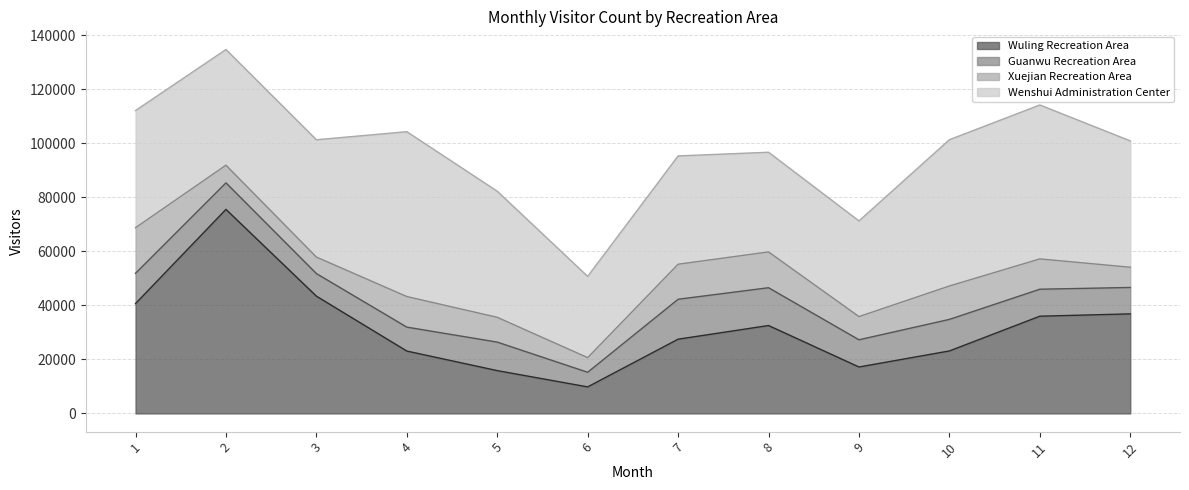

True or false: Wenshui Administration Center and Xuejian Recreation Area cross at least once.

False